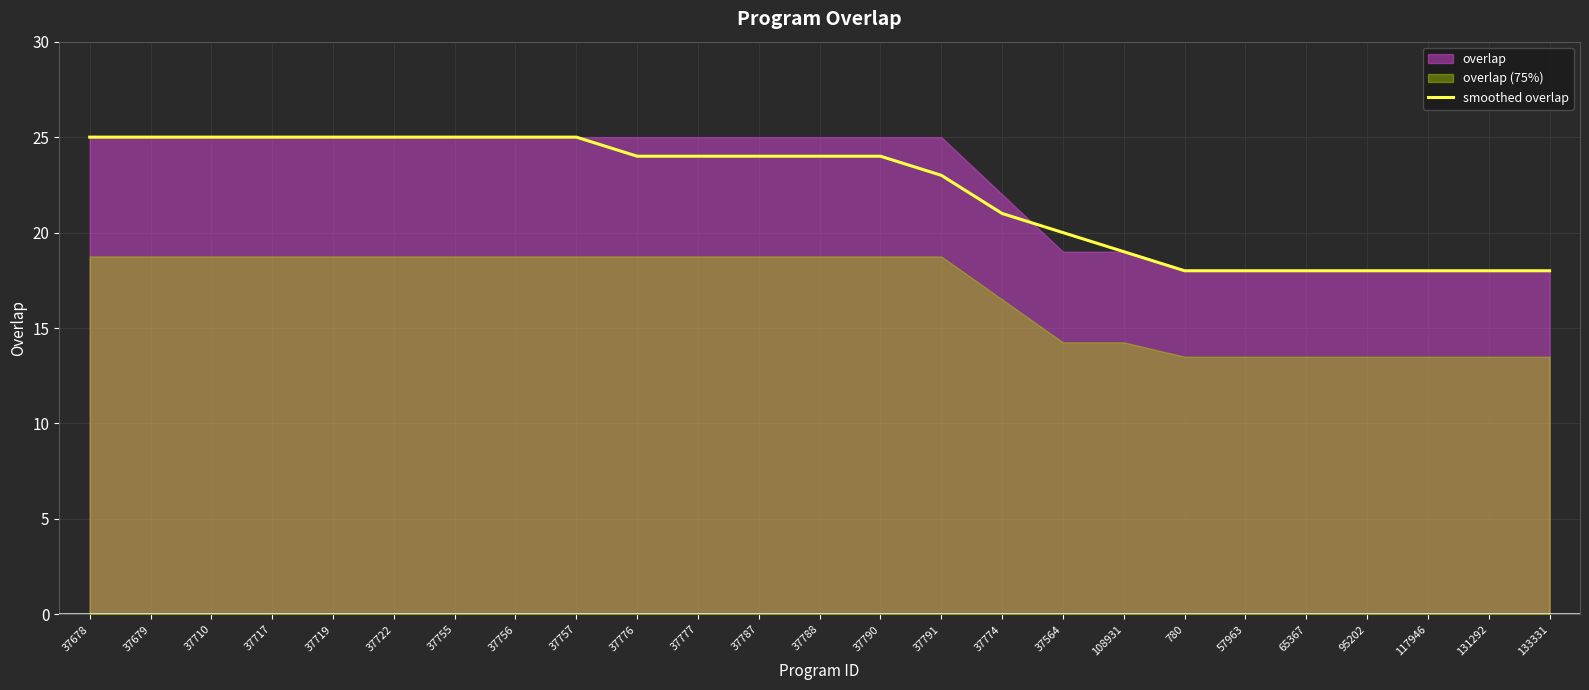

Between 131292 and 37564, which is larger?

37564